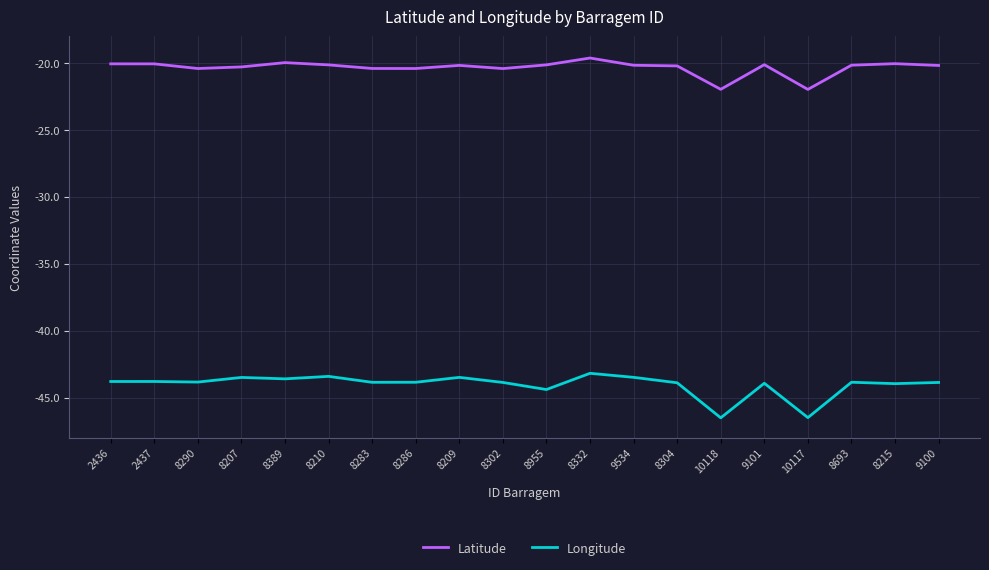

List the series in order of their overall mean, lowest first.

Longitude, Latitude